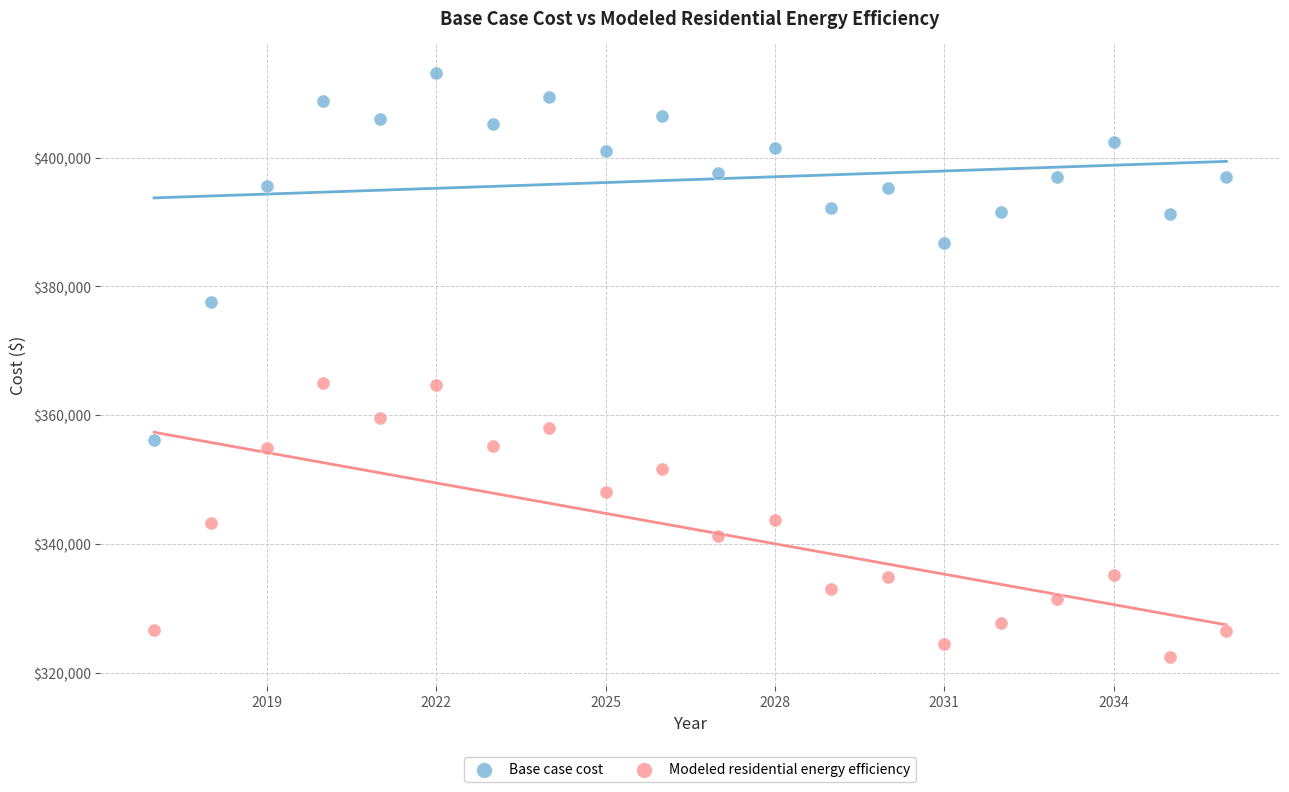

Which series reaches the minimum Y coordinate?

Modeled residential energy efficiency